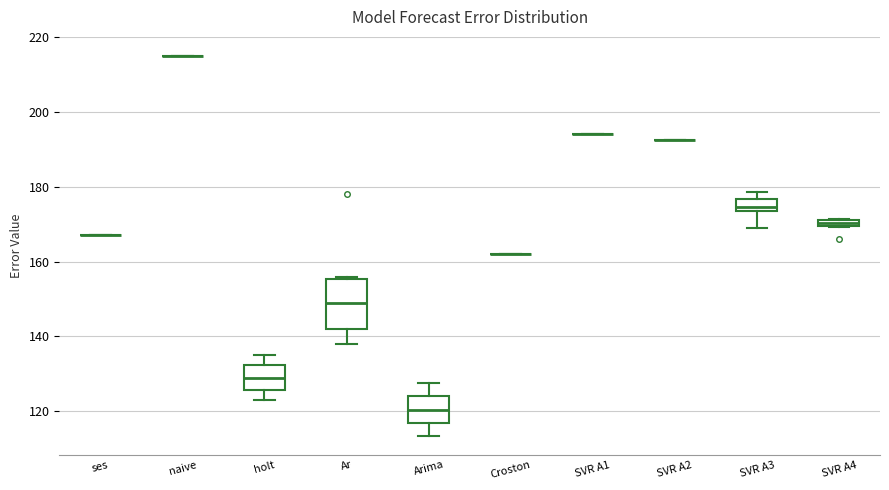

Comparing the boxes themselves (not the whiskers), which one is the tallest?

Ar